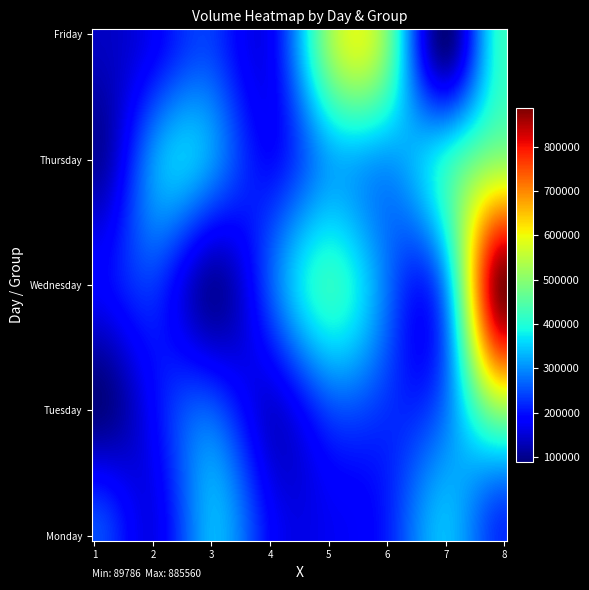

At how many categories does at least one series exceed 673352?

1